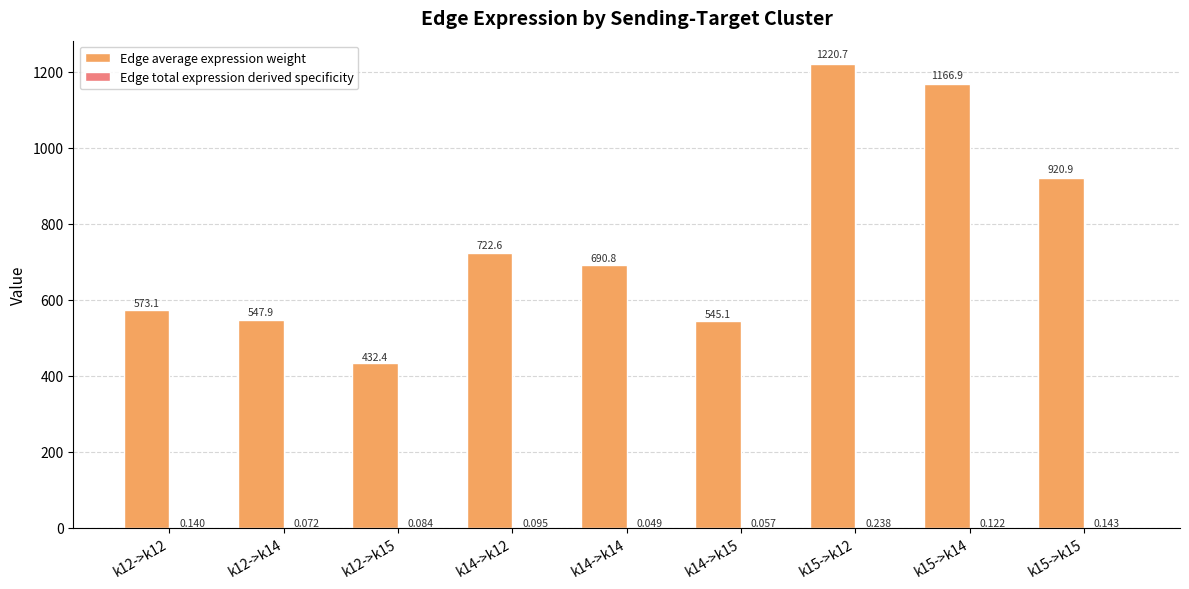

Which series has the largest total across all categories?

Edge average expression weight